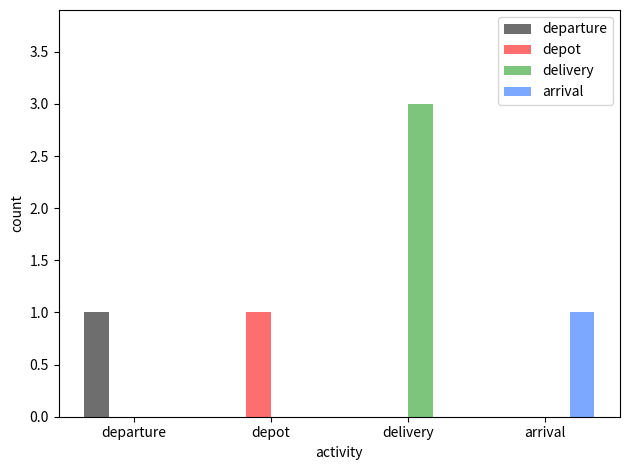

How many groups of bars are there?

4